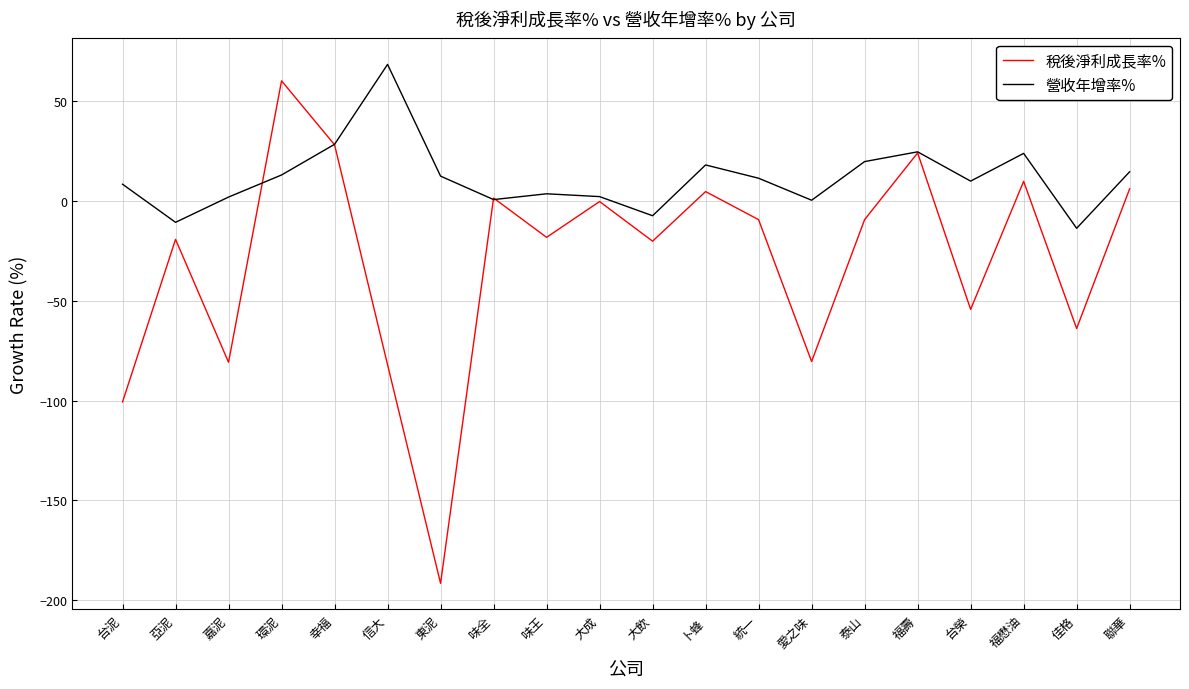

What value does the 營收年增率% series have at 味王?

3.6